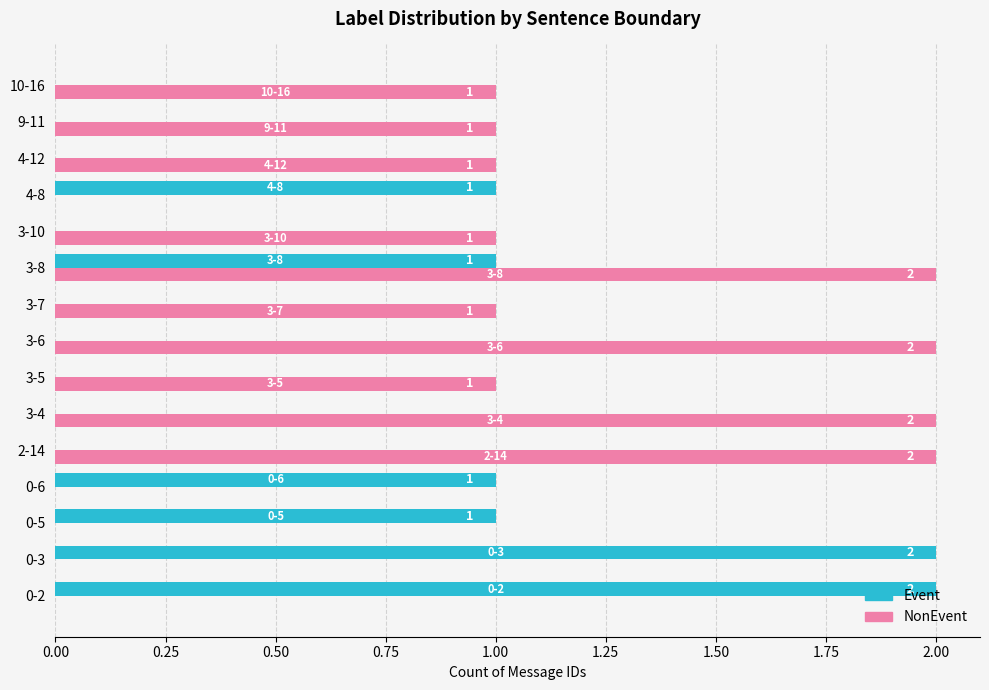

At which category is the sum across all series the highest?

3-8